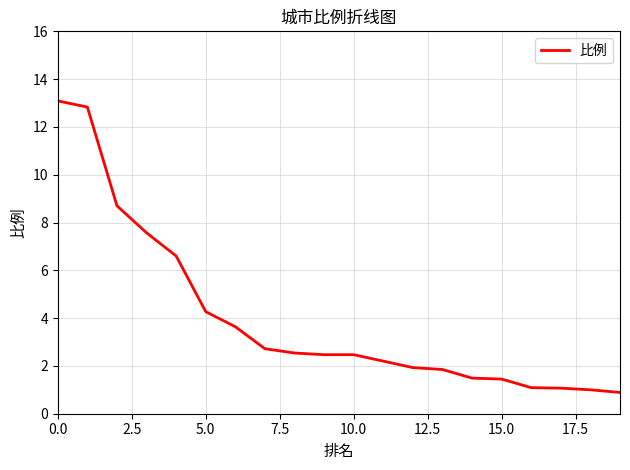

What is the difference between the maximum and minimum values?

12.2